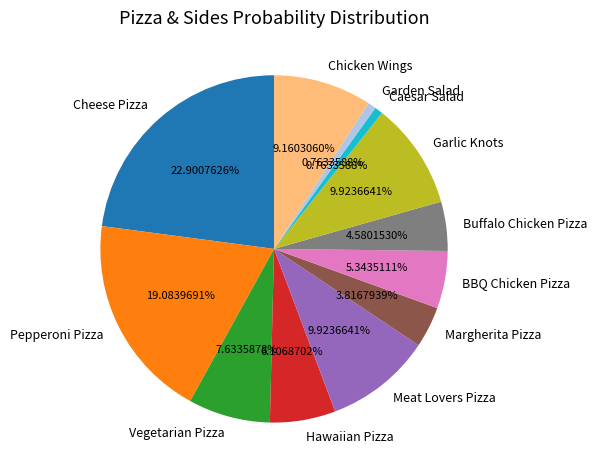

Is it true that Caesar Salad is 1% of the pie?

True